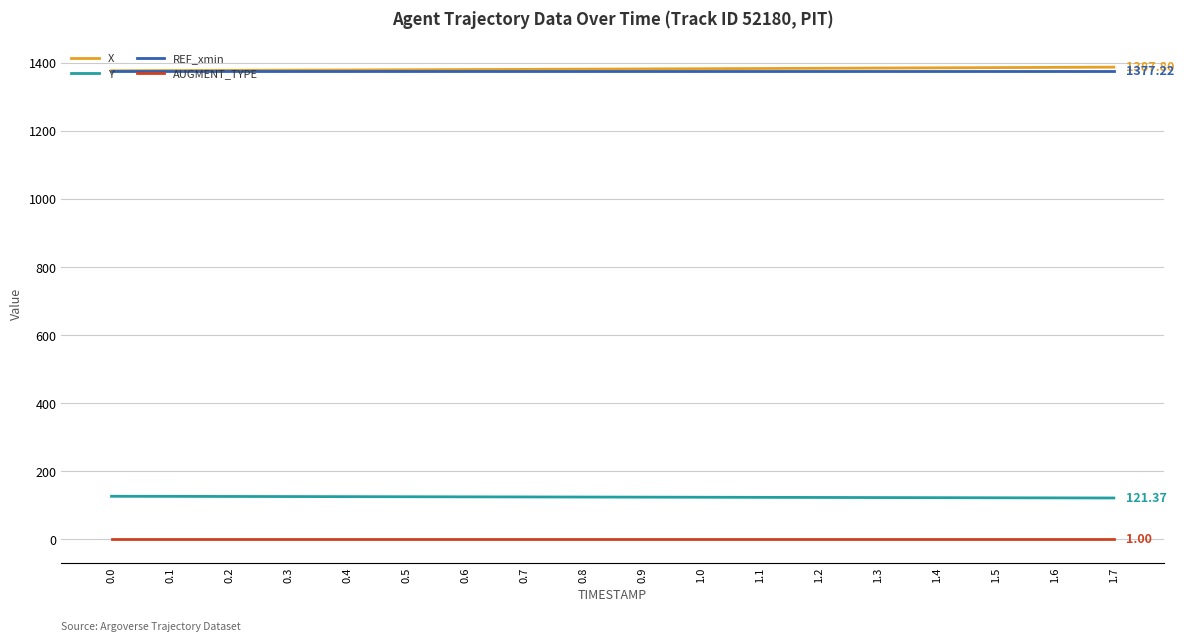

True or false: X and Y cross at least once.

False